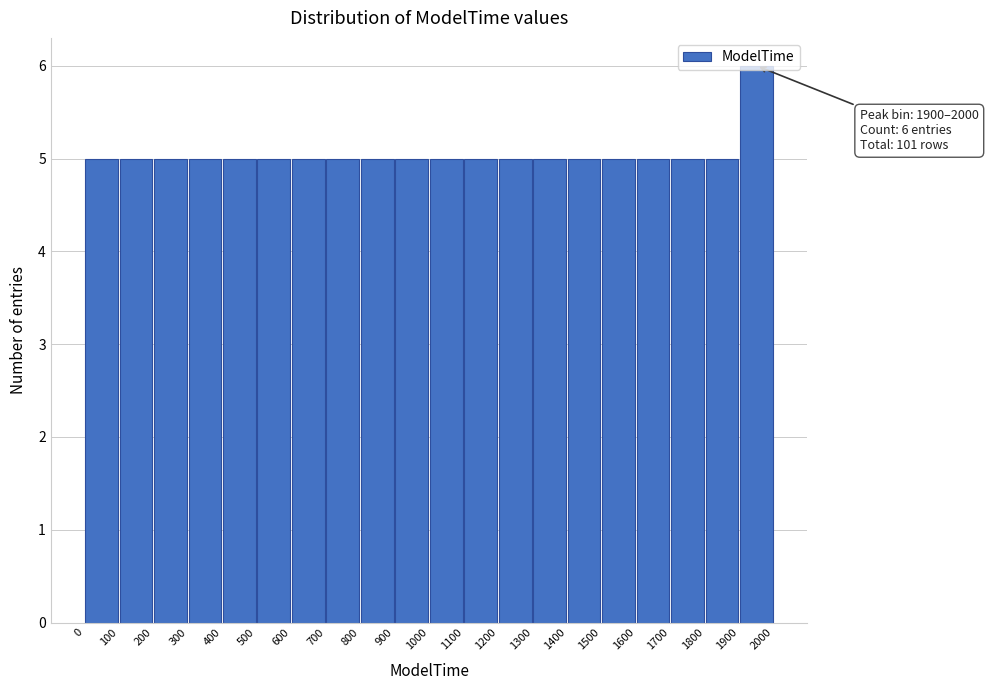

Which range on the x-axis has the tallest bar?

1900 to 2000